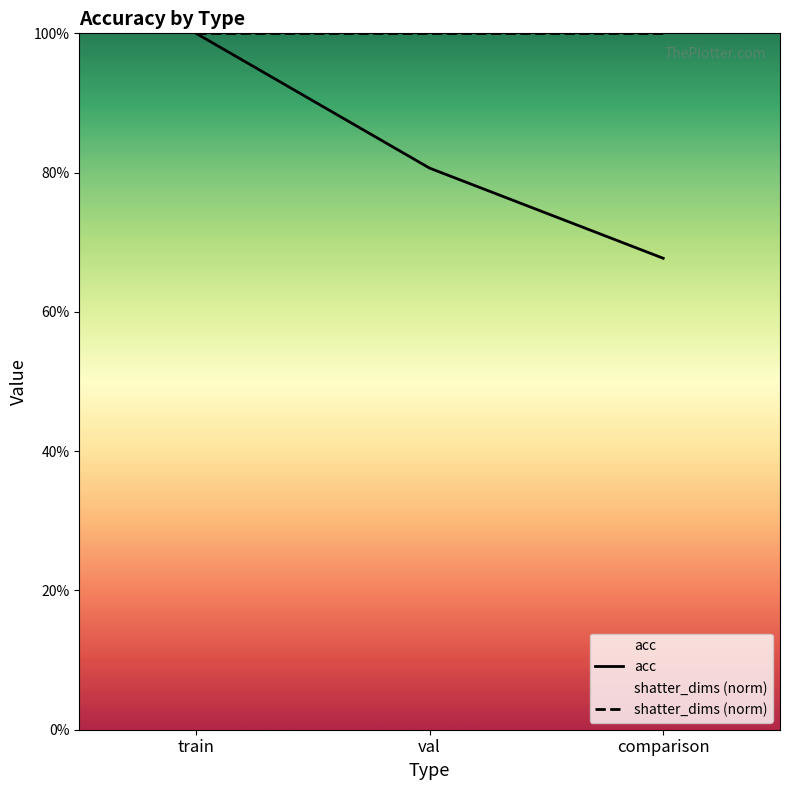

Is the value of acc at comparison greater than the value of shatter_dims (norm) at comparison?

No